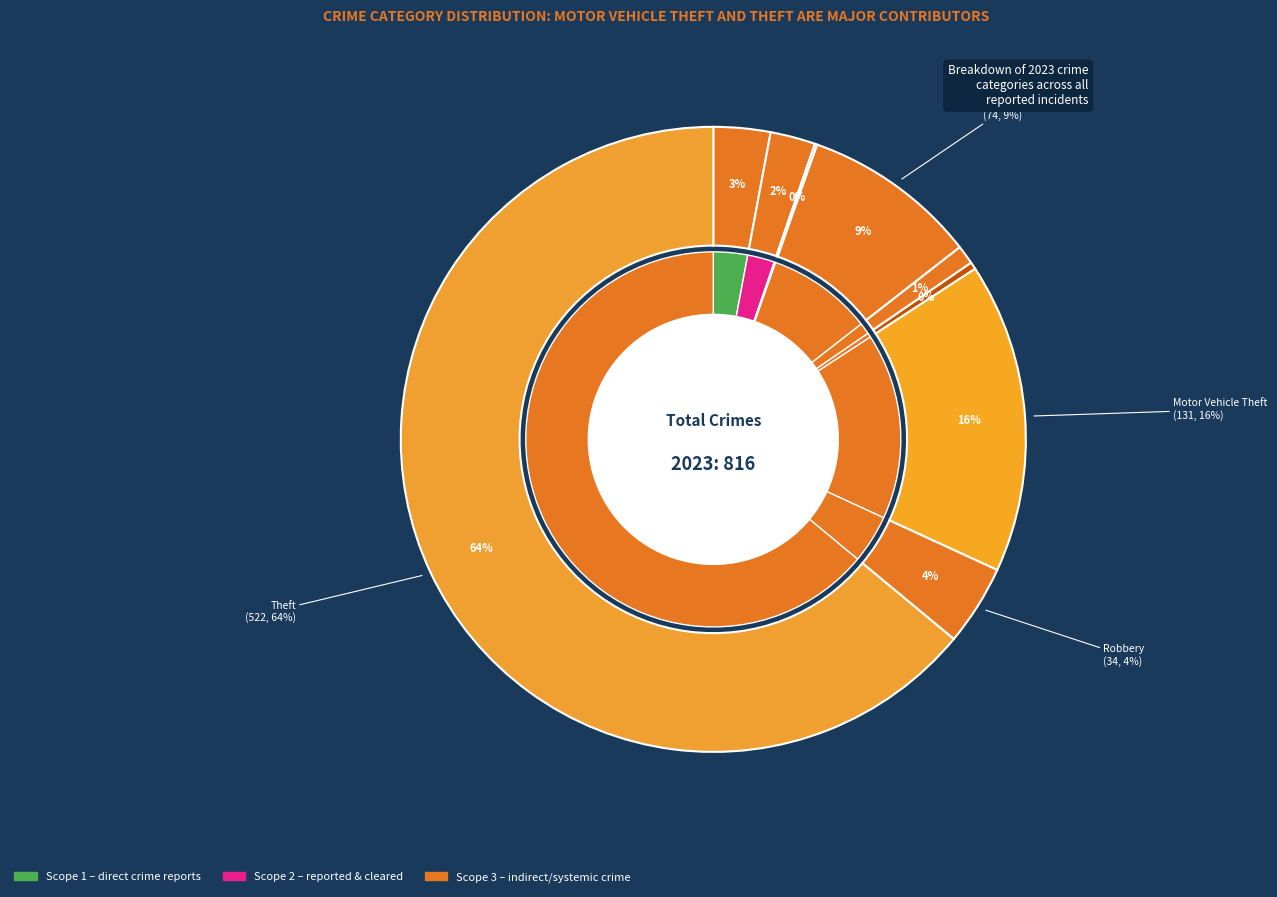

What is the largest slice in the pie chart?

Theft